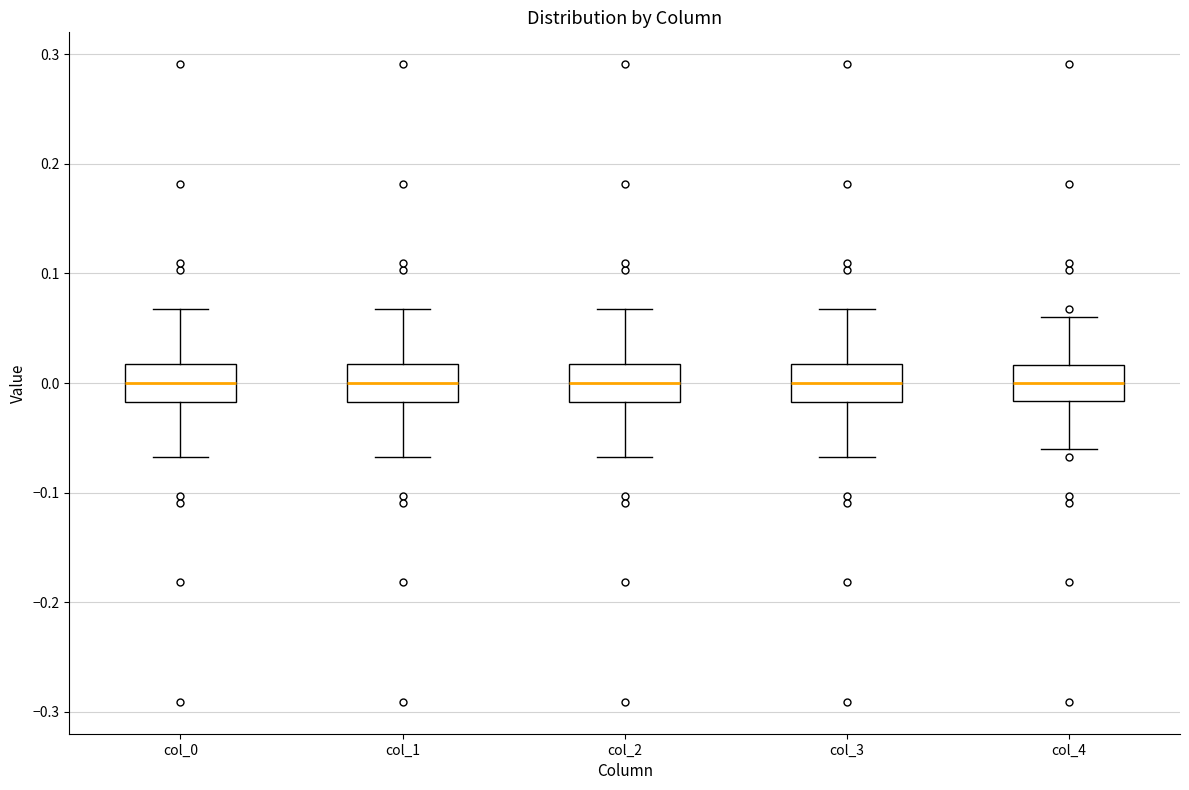

Reading left to right, read every box against the y-axis: the position of its median line, the range the box covers, and the ends of its whiskers. The values are not printed on the chart, so give them approximately, as read against the axis.

col_0: median 0.00, box -0.02 to 0.02, whiskers -0.07 to 0.07
col_1: median 0.00, box -0.02 to 0.02, whiskers -0.07 to 0.07
col_2: median 0.00, box -0.02 to 0.02, whiskers -0.07 to 0.07
col_3: median 0.00, box -0.02 to 0.02, whiskers -0.07 to 0.07
col_4: median 0.00, box -0.02 to 0.02, whiskers -0.06 to 0.06